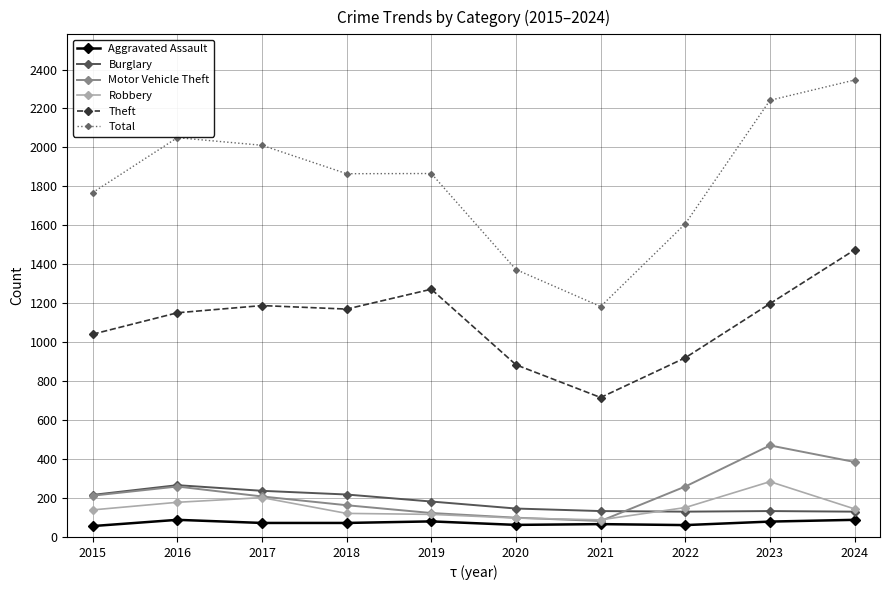

The value of Theft at 2019 is 351. True or false?

False